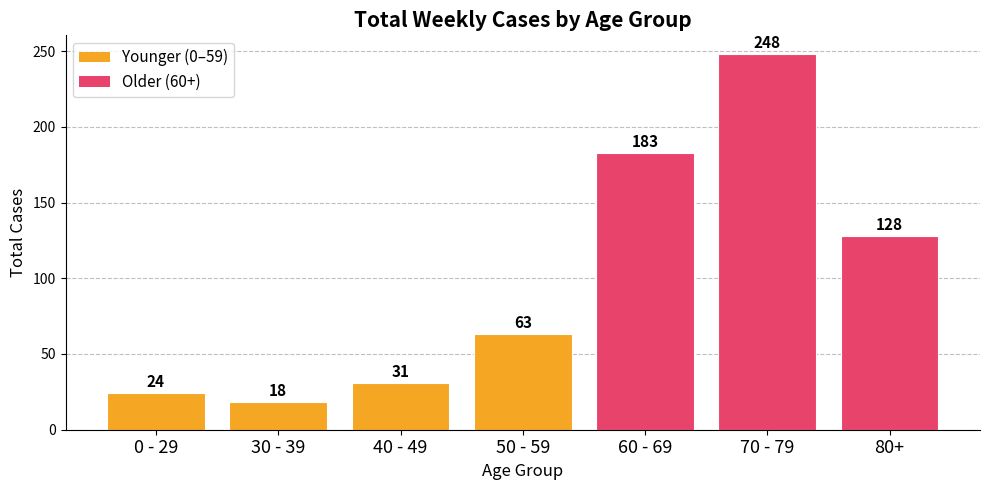

How many bars are there in total?

7